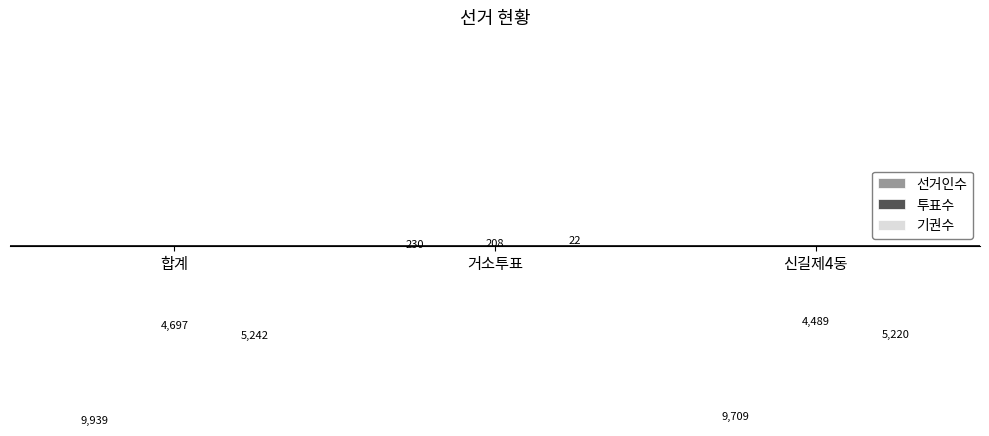

Is it true that 투표수 equals -7163 at 합계?

False